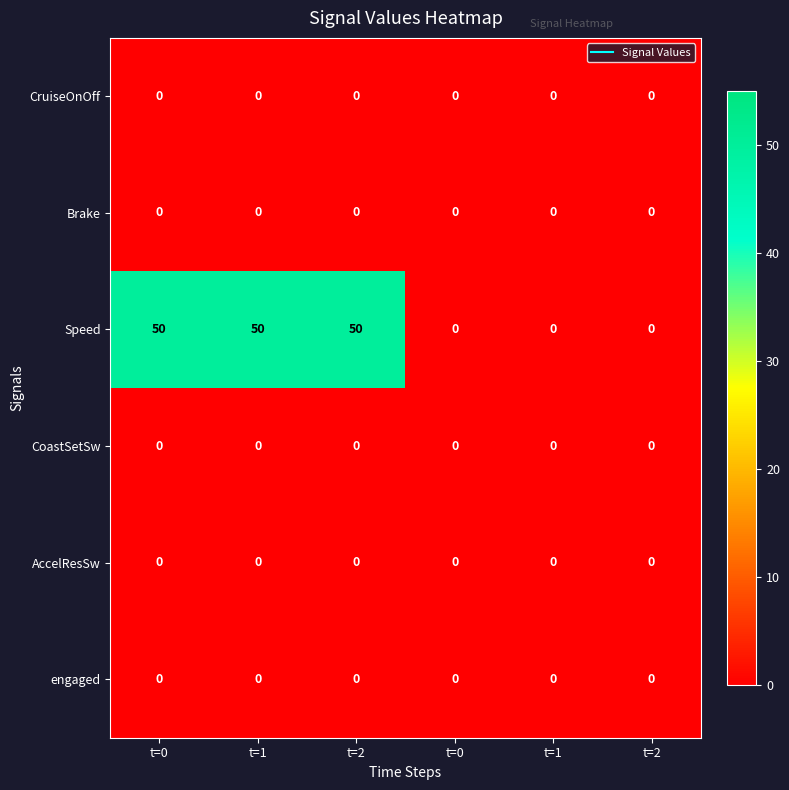

Reading left to right, transcribe all the data shown in this chart.

CruiseOnOff: t=0=0	t=1=0	t=2=0	t=0=0	t=1=0	t=2=0
Brake: t=0=0	t=1=0	t=2=0	t=0=0	t=1=0	t=2=0
Speed: t=0=50	t=1=50	t=2=50	t=0=0	t=1=0	t=2=0
CoastSetSw: t=0=0	t=1=0	t=2=0	t=0=0	t=1=0	t=2=0
AccelResSw: t=0=0	t=1=0	t=2=0	t=0=0	t=1=0	t=2=0
engaged: t=0=0	t=1=0	t=2=0	t=0=0	t=1=0	t=2=0